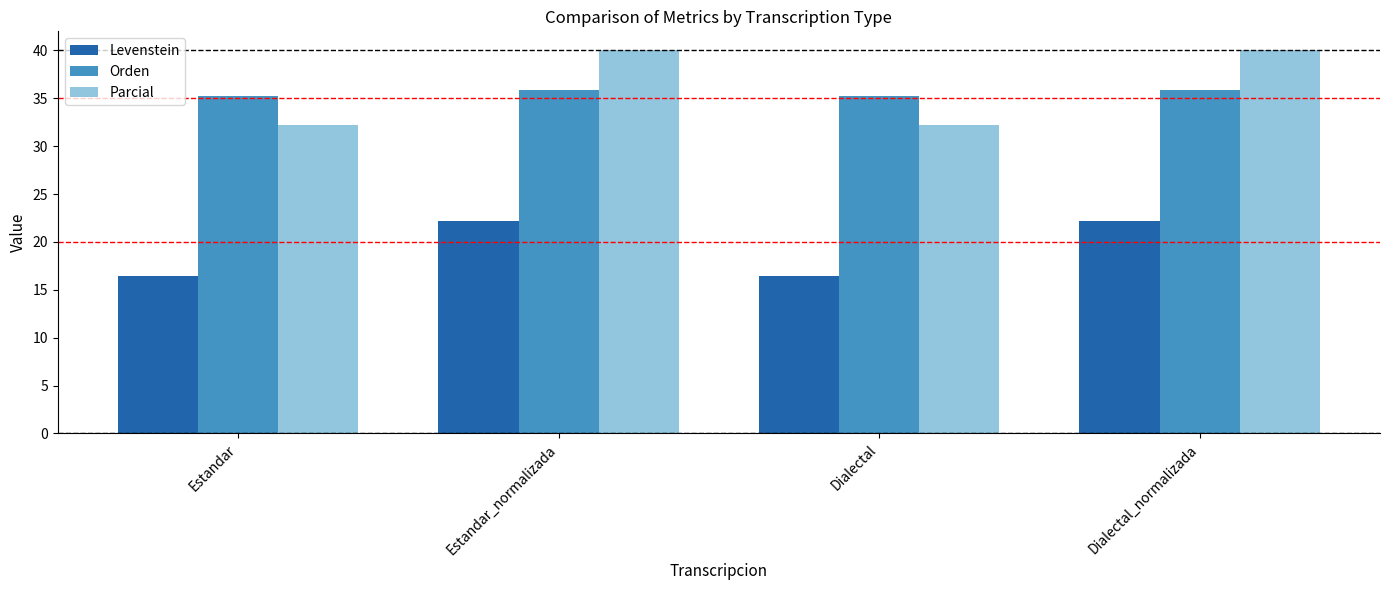

Which series has the widest spread of values?

Parcial